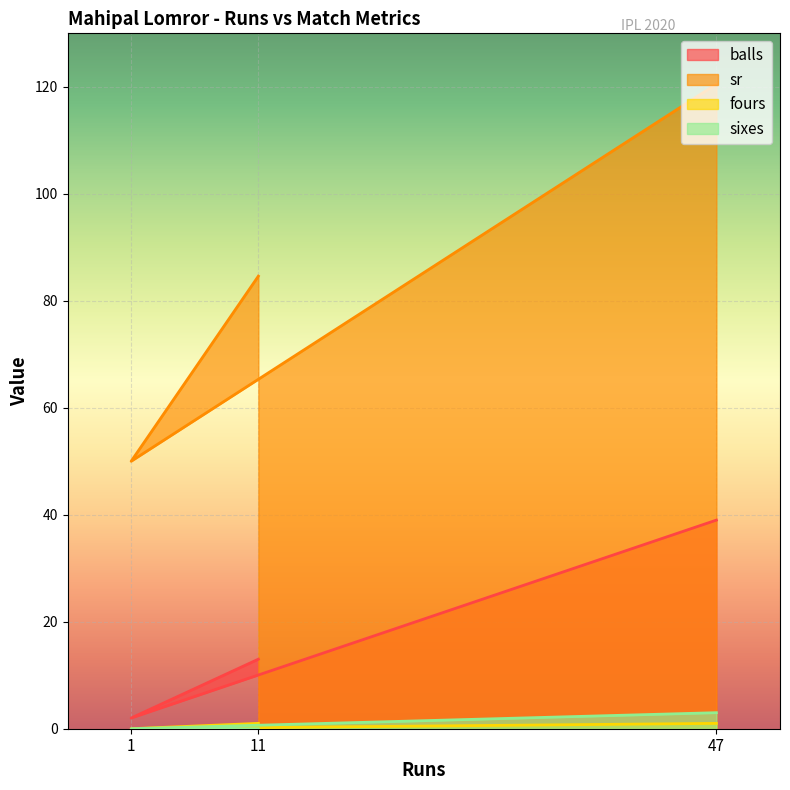

List the labels in order of balls value, smallest first.

1, 11, 47